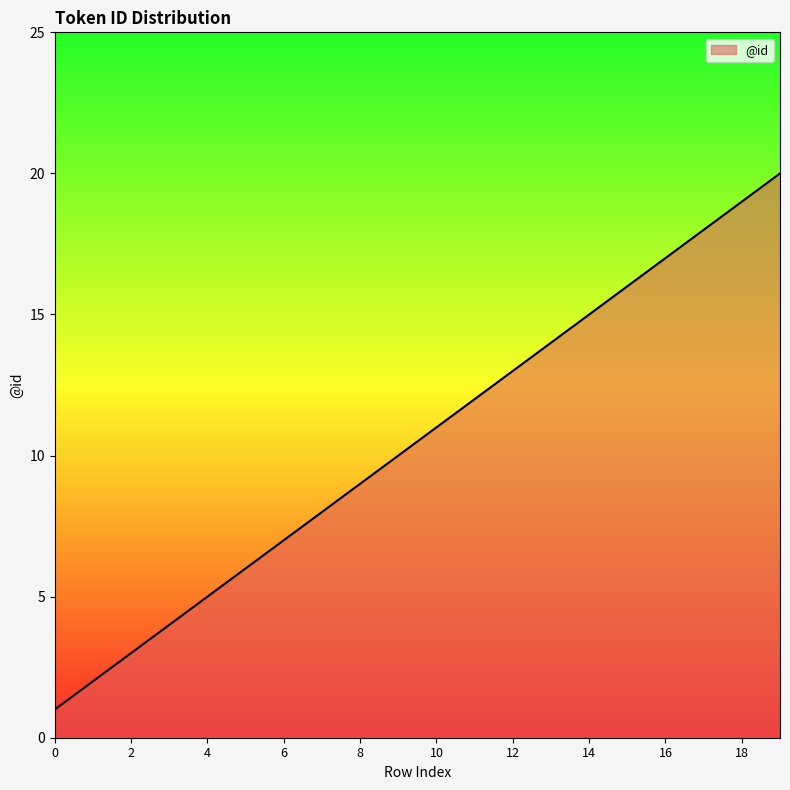

What is the maximum value shown in the chart?

20